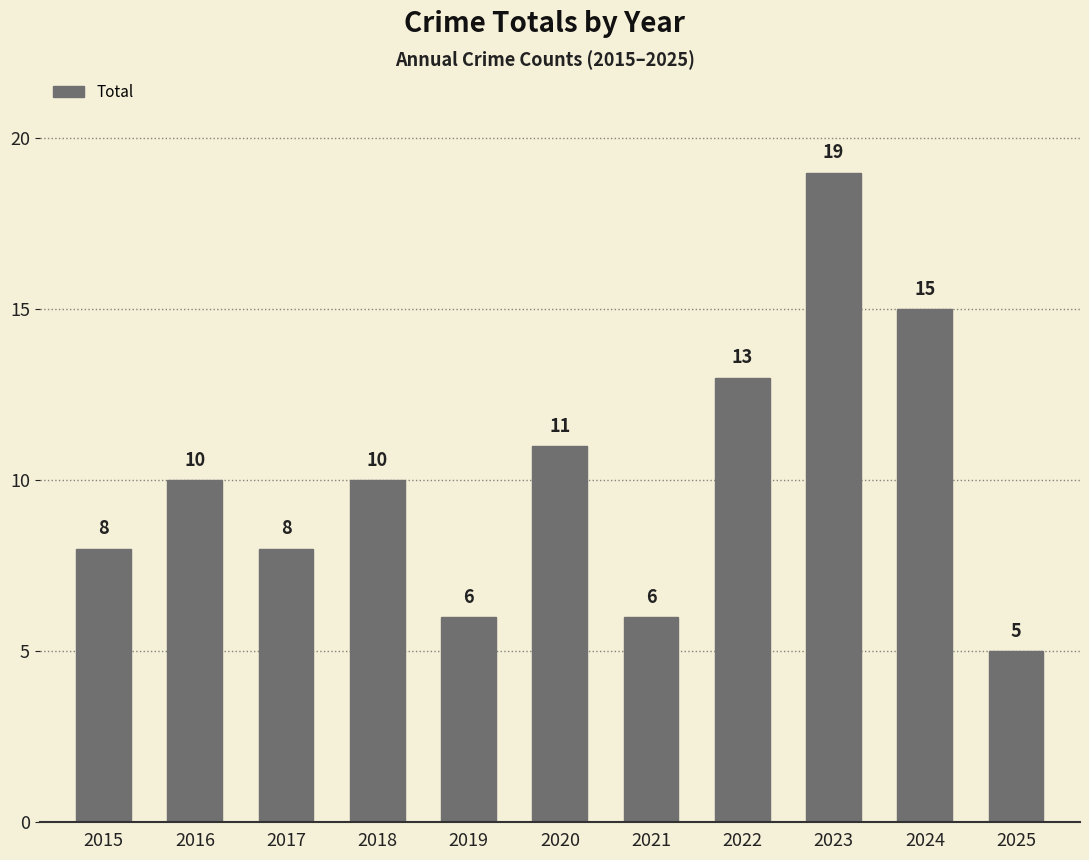

Which category has the lowest value across all series?

2025